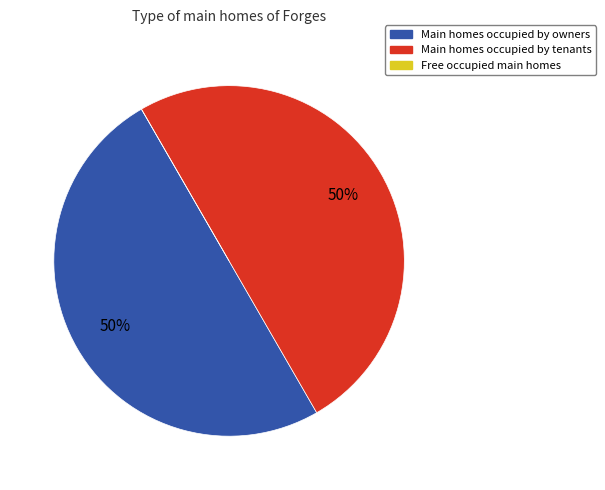

Is it true that Main homes occupied by tenants is 36% of the pie?

False